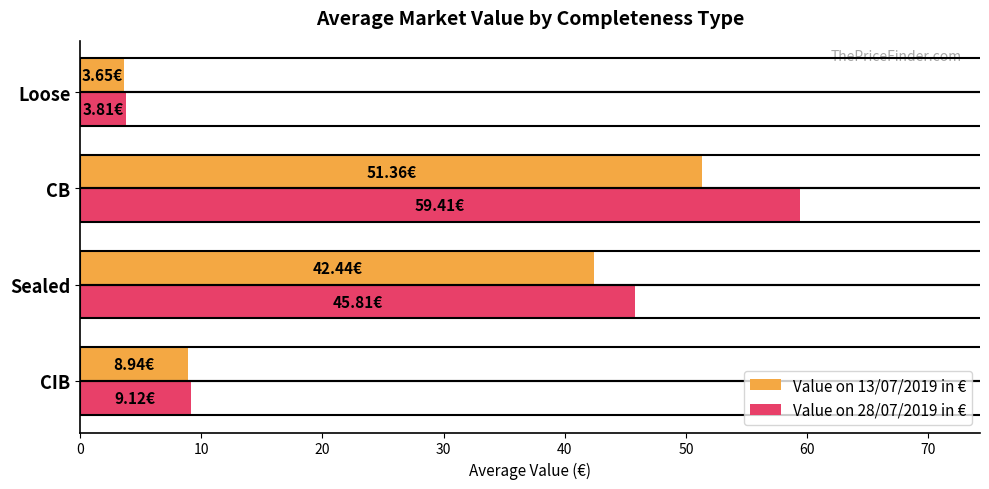

At how many categories does at least one series exceed 6?

3